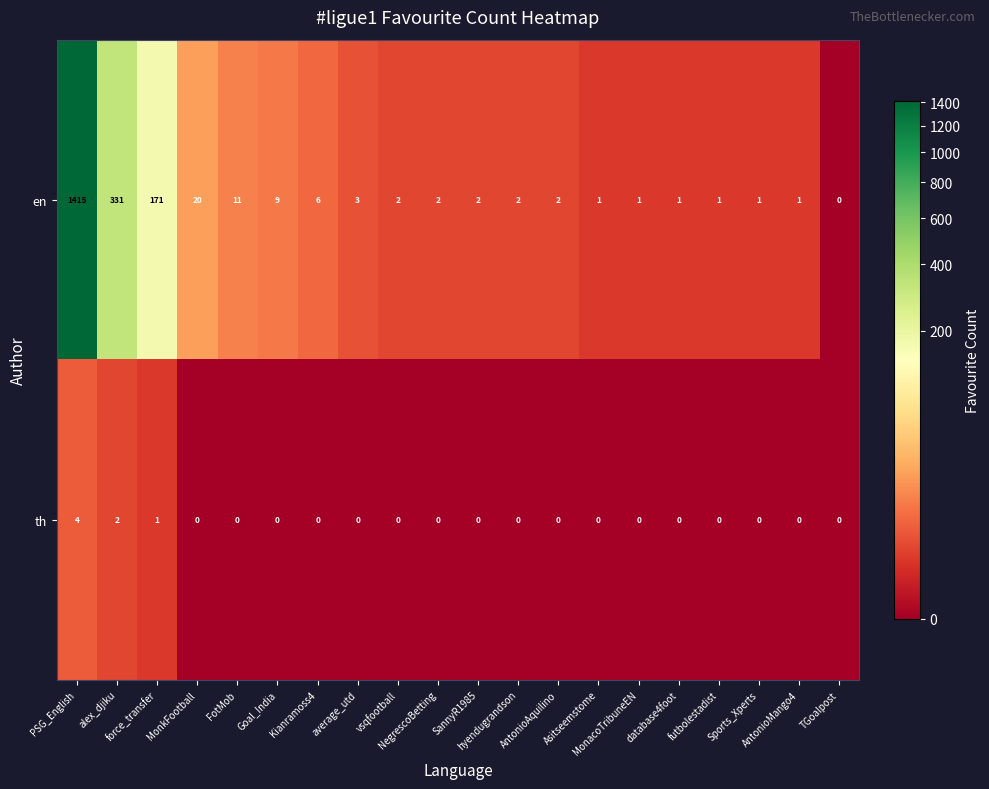

Rank the series by their maximum value, from highest to lowest.

en, th